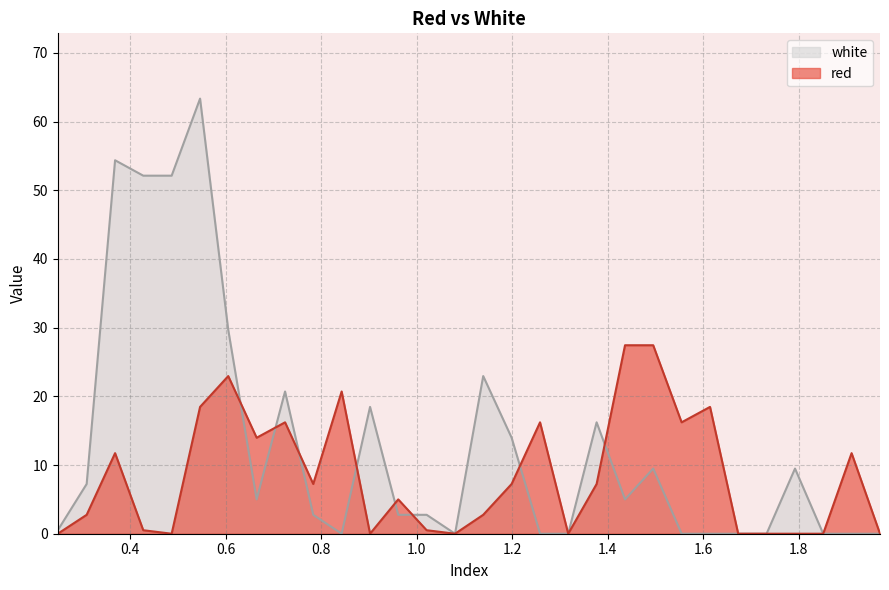

What is the sum of the red values at 0.5465 and 0.6055?

41.4